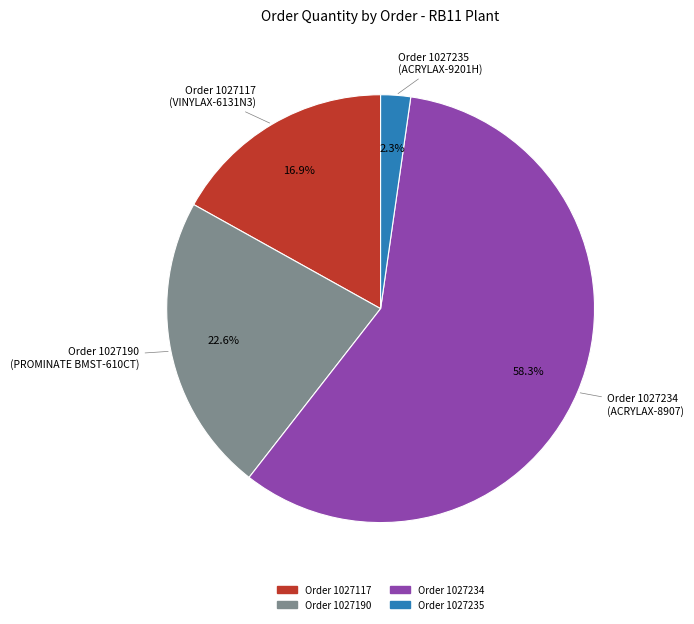

Is there a majority slice in this chart?

Yes